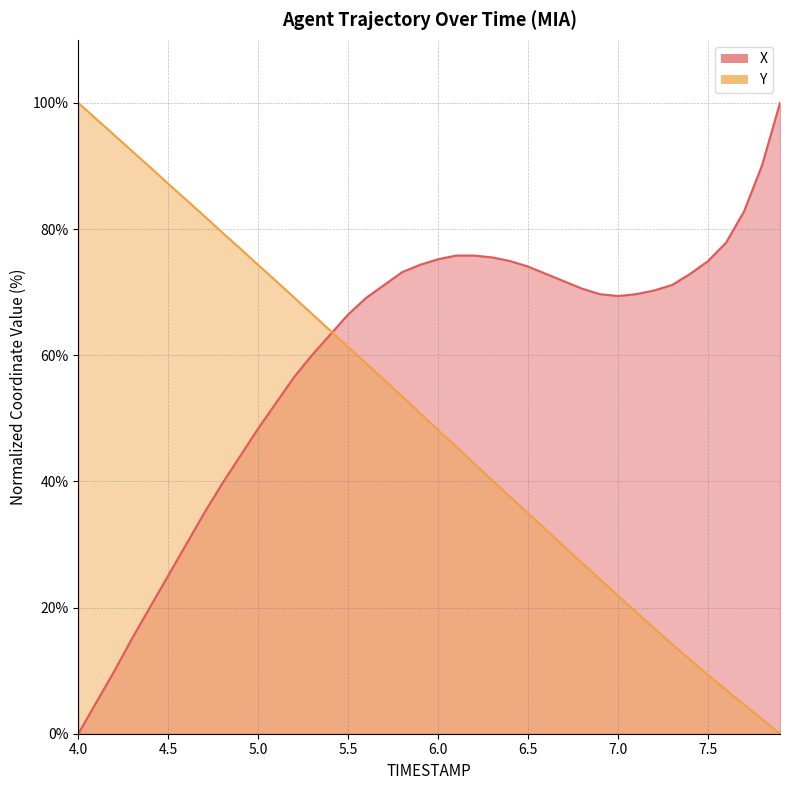

Is the value of X at 4.1 greater than the value of Y at 7.0?

No